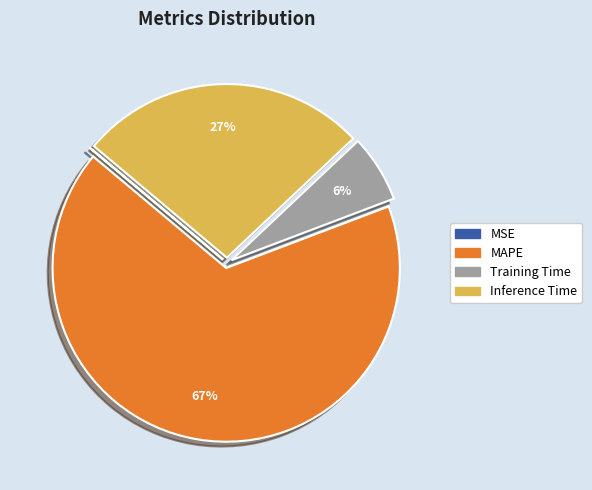

True or false: Training Time accounts for 21% of the total.

False